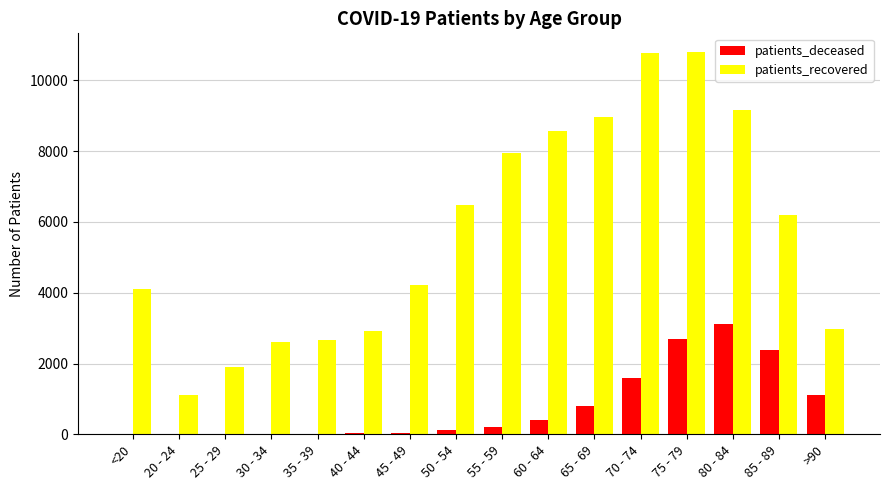

How many series are shown in this chart?

2